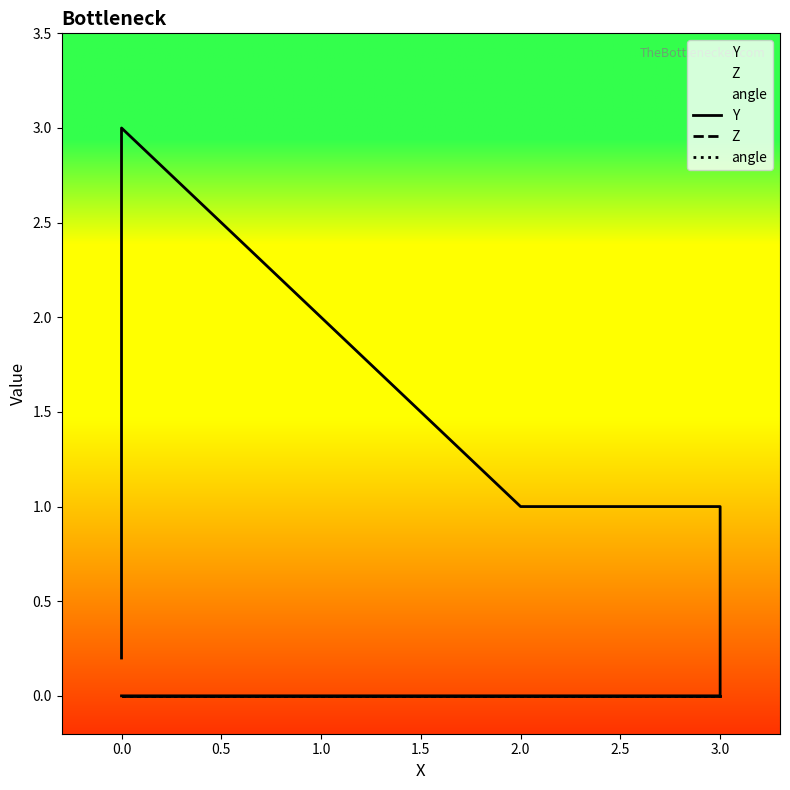

What is the spread (max minus min) of values at 2.0?

1.0